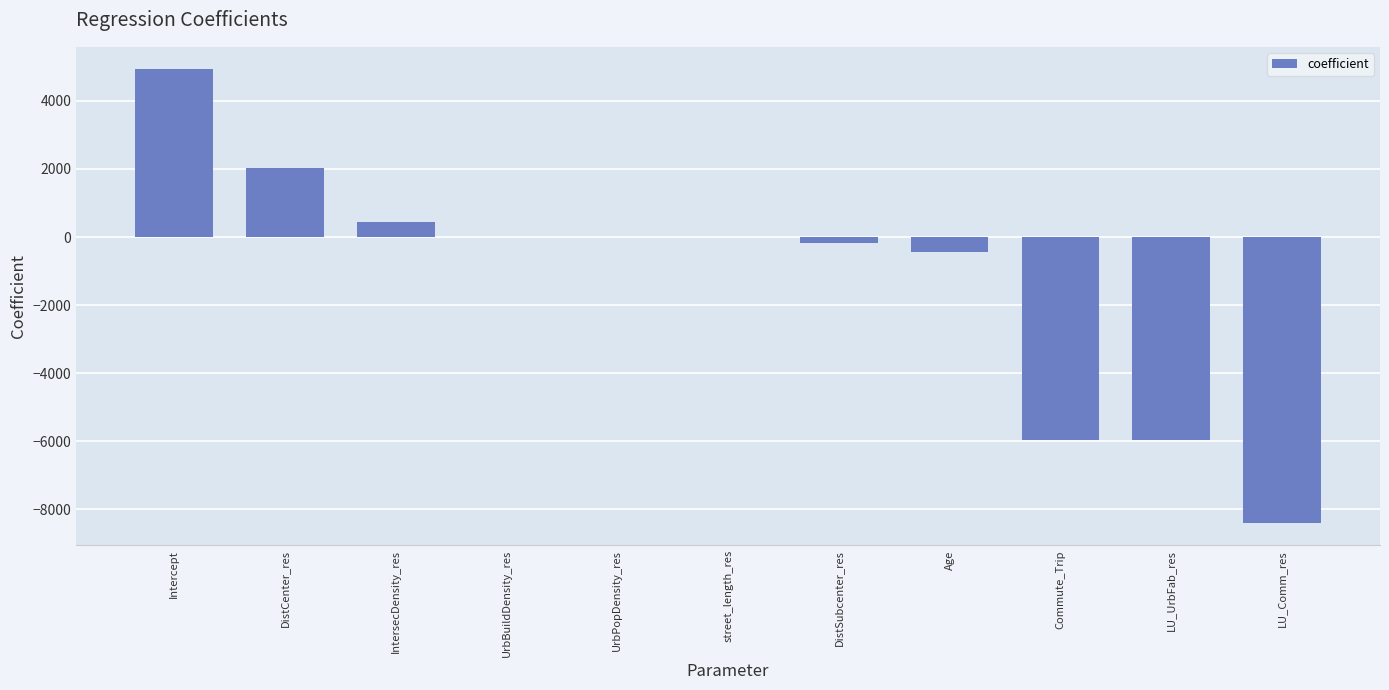

At which label is the value closest to -1733?

Age